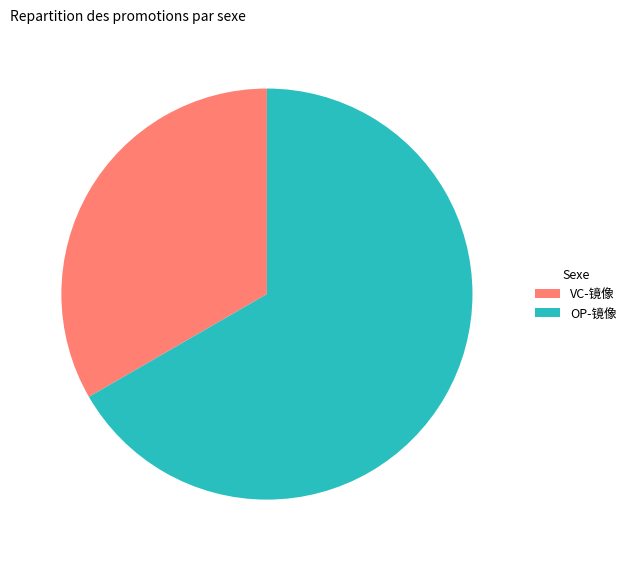

Approximately how many times larger is the value at OP-镜像 compared to VC-镜像?

2.0